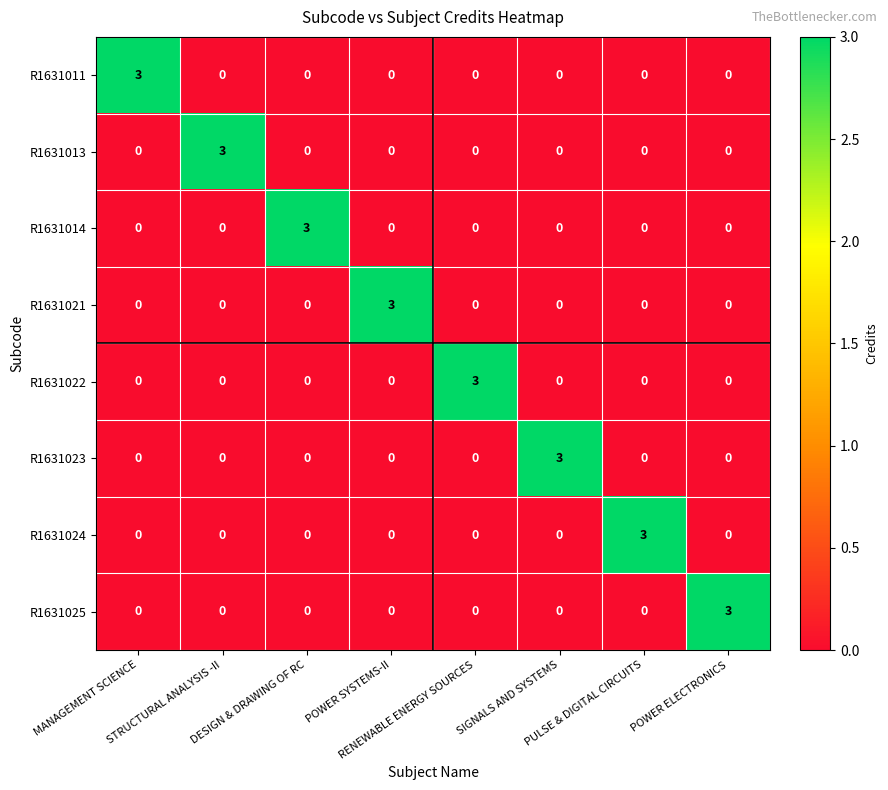

At how many categories does at least one series exceed 2?

8